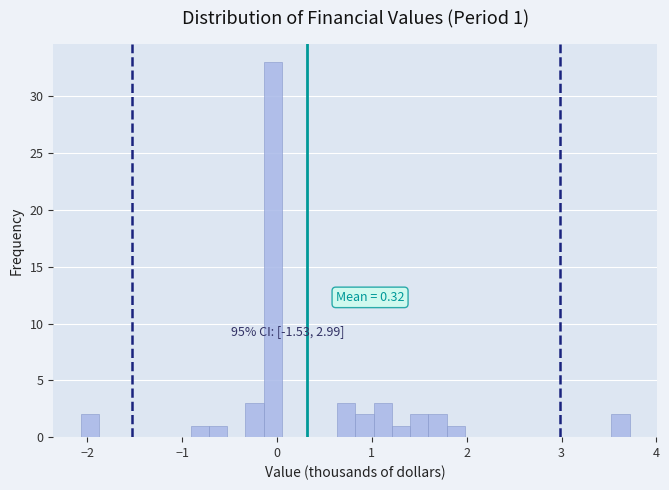

Read against the x-axis, roughly where is the centre of the tallest bar?

0.0